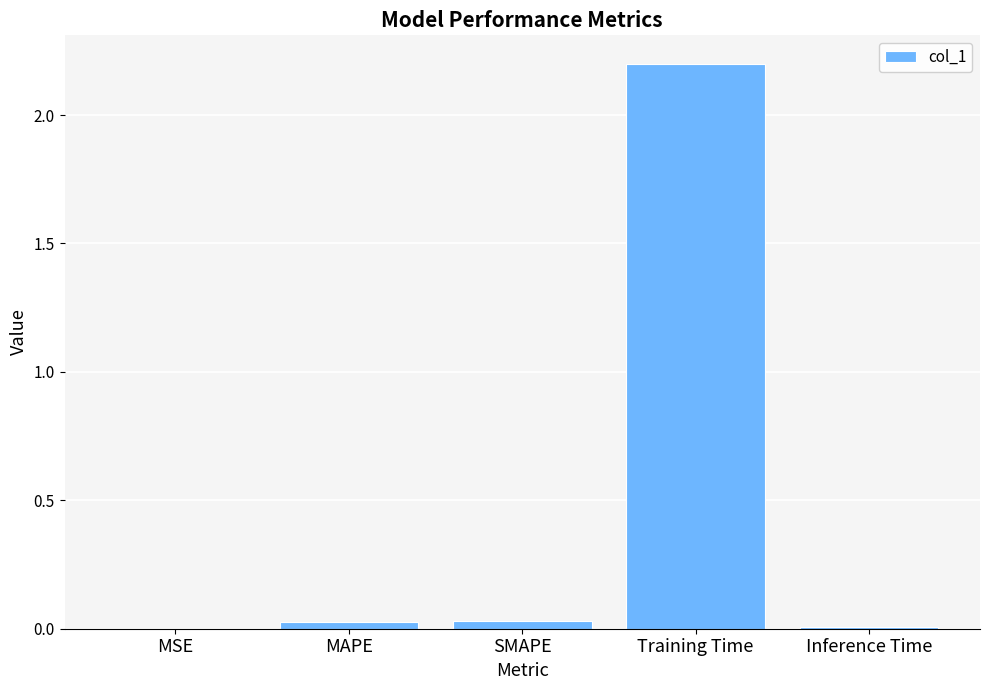

What is the greatest value displayed?

2.2